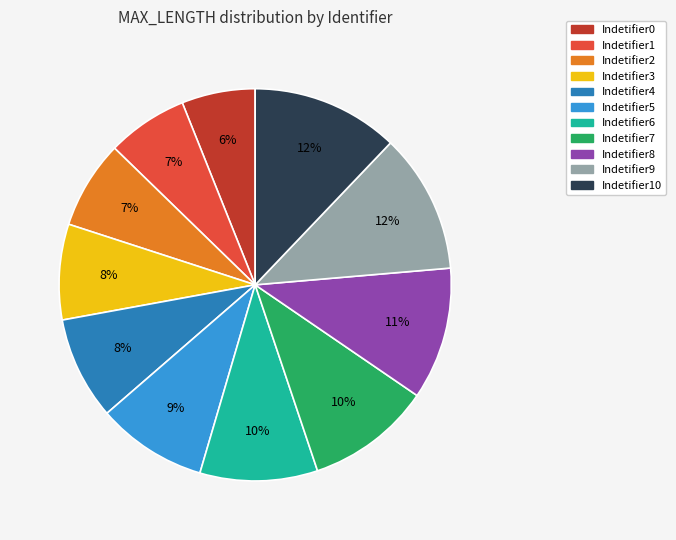

Is there any slice that represents more than half of the pie?

No